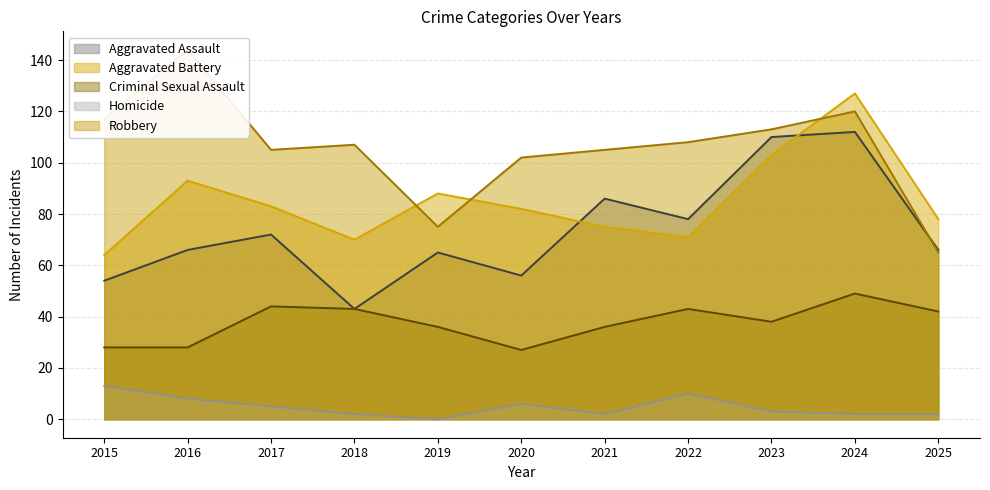

True or false: Robbery has a value of 188 at 2024.

False